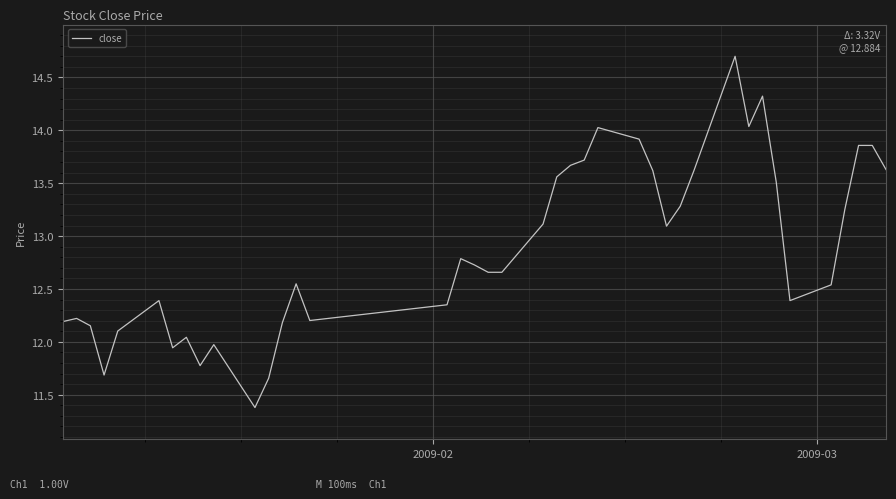

What is the greatest value displayed?

14.7